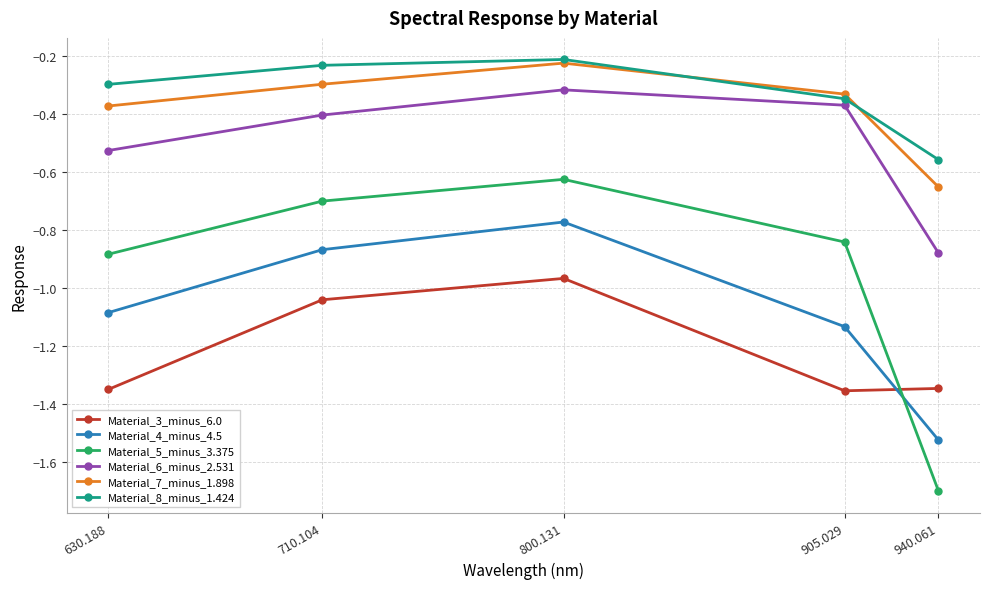

Which series has the largest range (max minus min)?

Material_5_minus_3.375